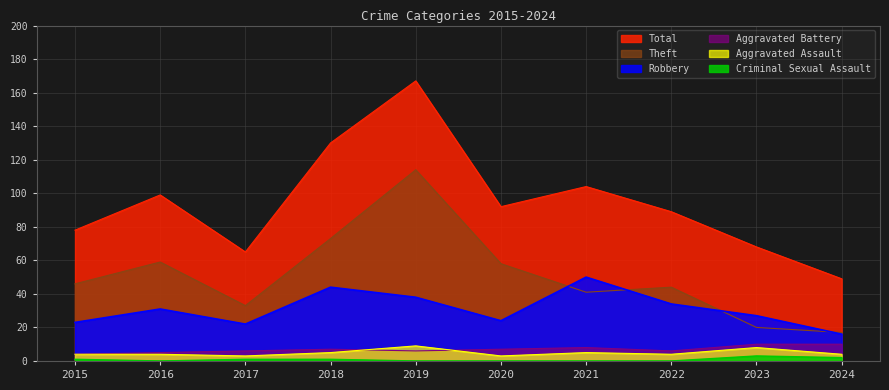

What is the value of the Aggravated Battery point at the 8th from the left?

6